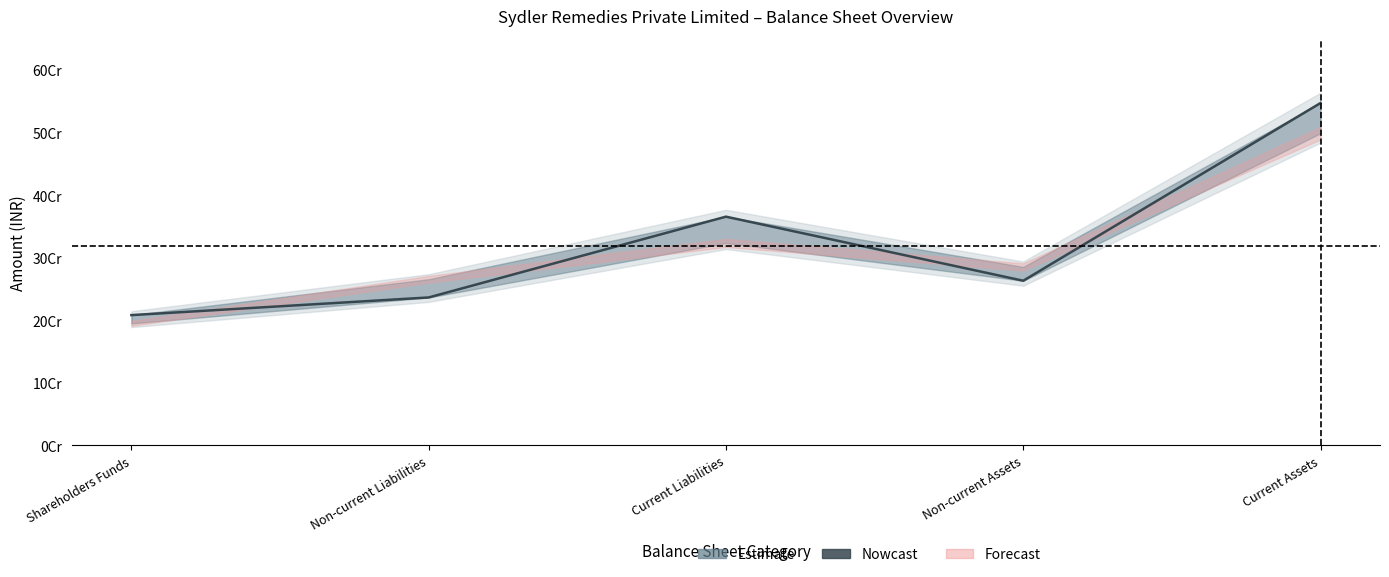

Is it true that the value at Non-current Assets is 263344669?

True